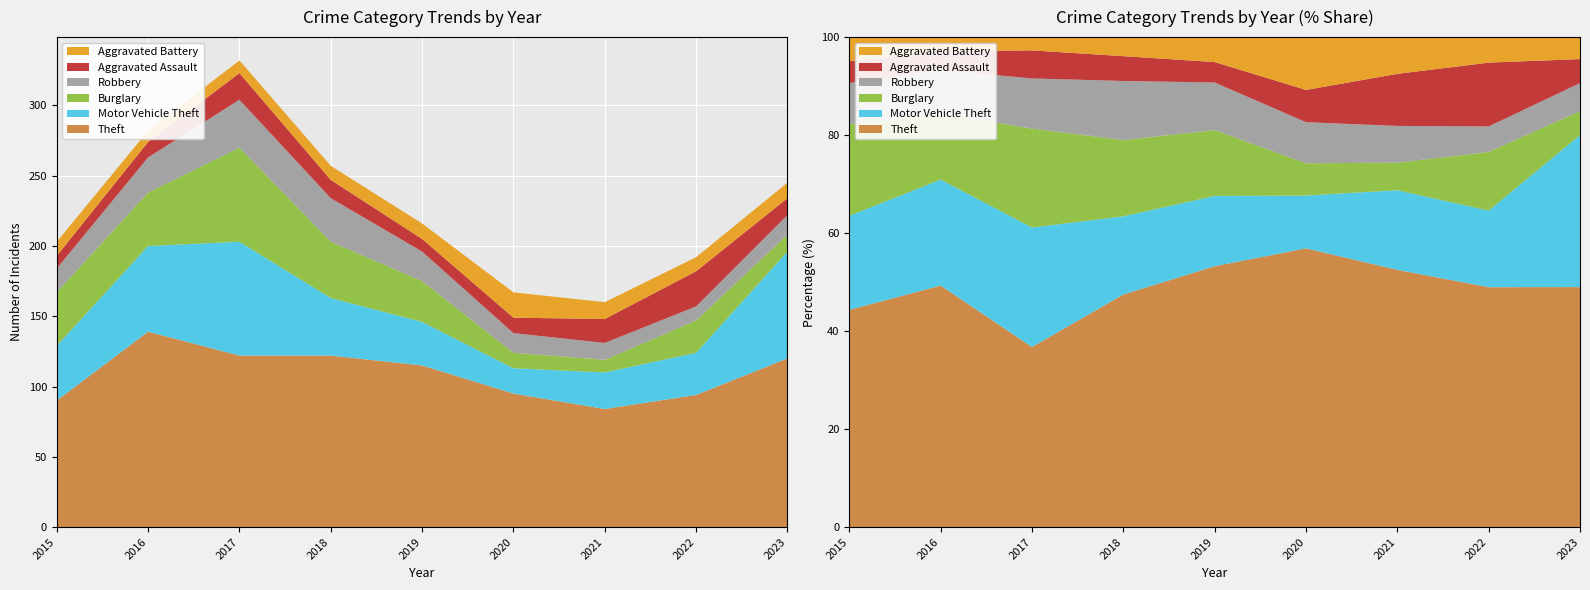

How many lines are shown in the chart?

6